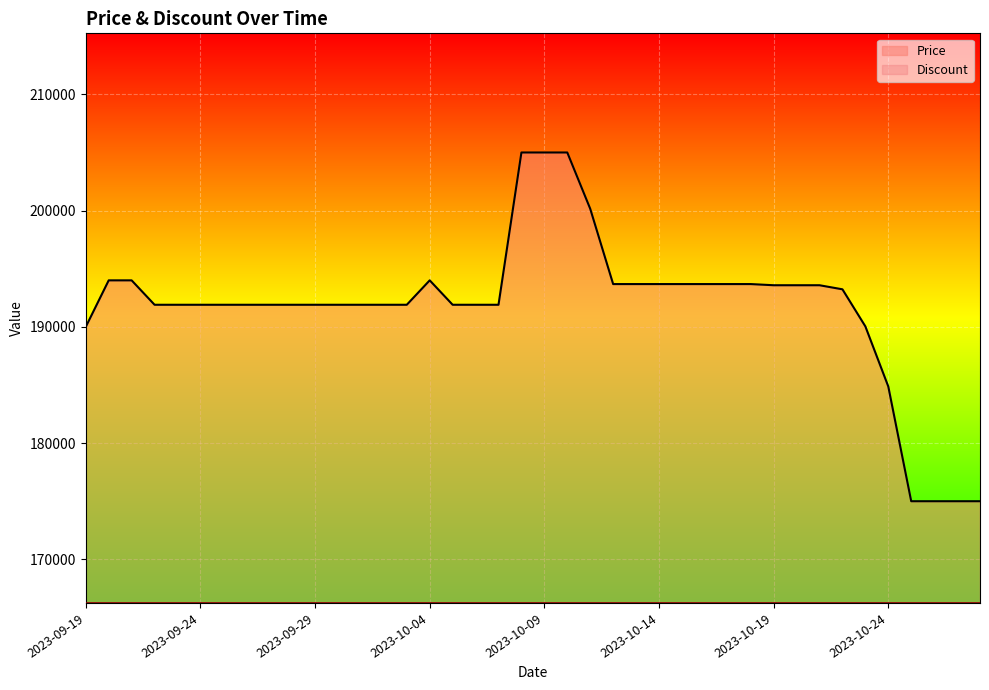

List the labels in order of value, smallest first.

2023-10-25, 2023-10-26, 2023-10-27, 2023-10-28, 2023-10-24, 2023-09-19, 2023-10-23, 2023-09-22, 2023-09-23, 2023-09-24, 2023-09-25, 2023-09-26, 2023-09-27, 2023-09-28, 2023-09-29, 2023-09-30, 2023-10-01, 2023-10-02, 2023-10-03, 2023-10-05, 2023-10-06, 2023-10-07, 2023-10-22, 2023-10-19, 2023-10-20, 2023-10-21, 2023-10-12, 2023-10-13, 2023-10-14, 2023-10-15, 2023-10-16, 2023-10-17, 2023-10-18, 2023-09-20, 2023-09-21, 2023-10-04, 2023-10-11, 2023-10-08, 2023-10-09, 2023-10-10